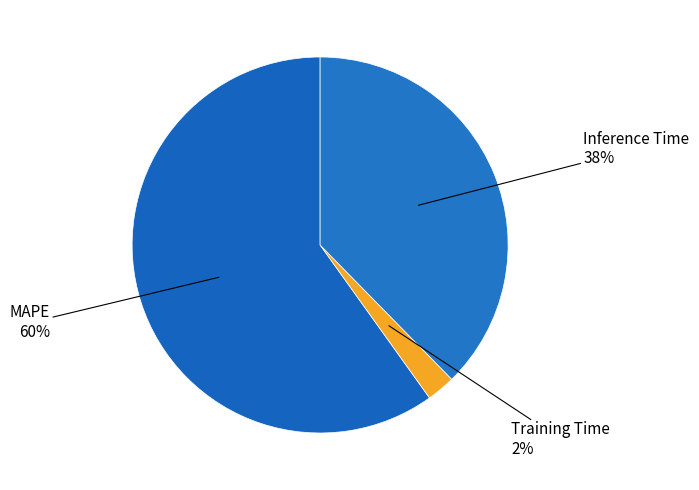

Is it true that MAPE is 54% of the pie?

False